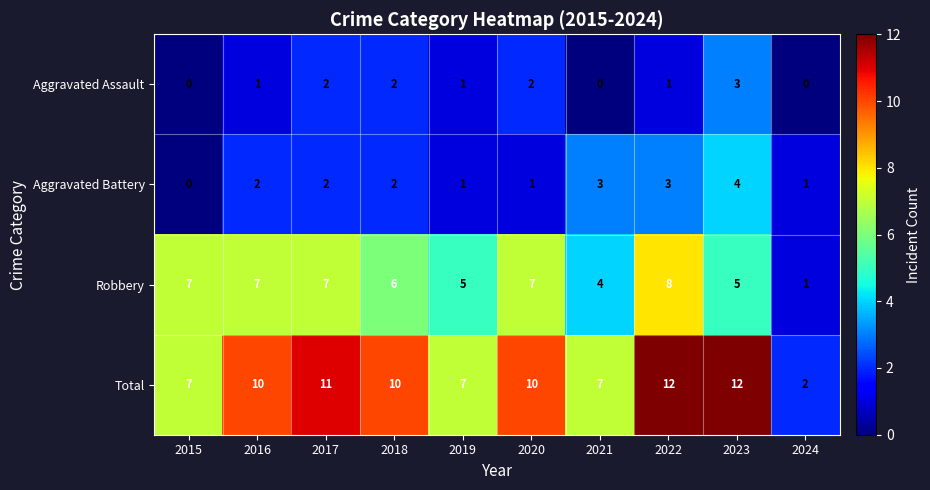

Count the Aggravated Battery values in the range 1 to 3.

8